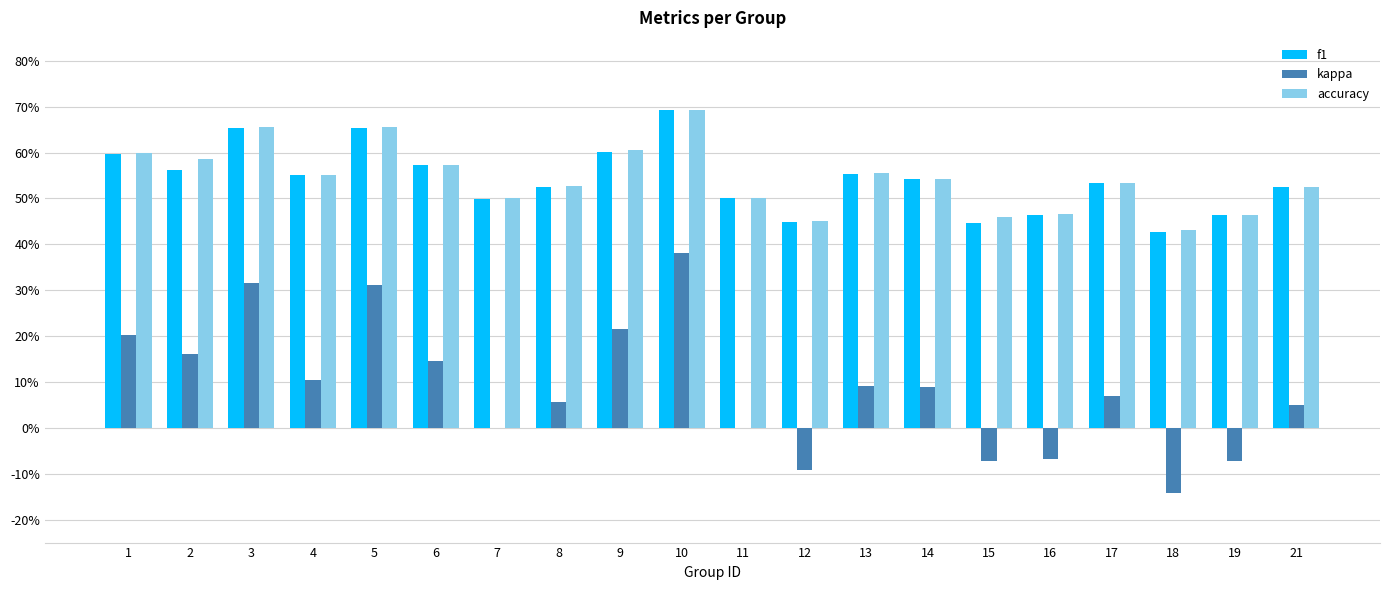

Which series has the largest total across all categories?

accuracy